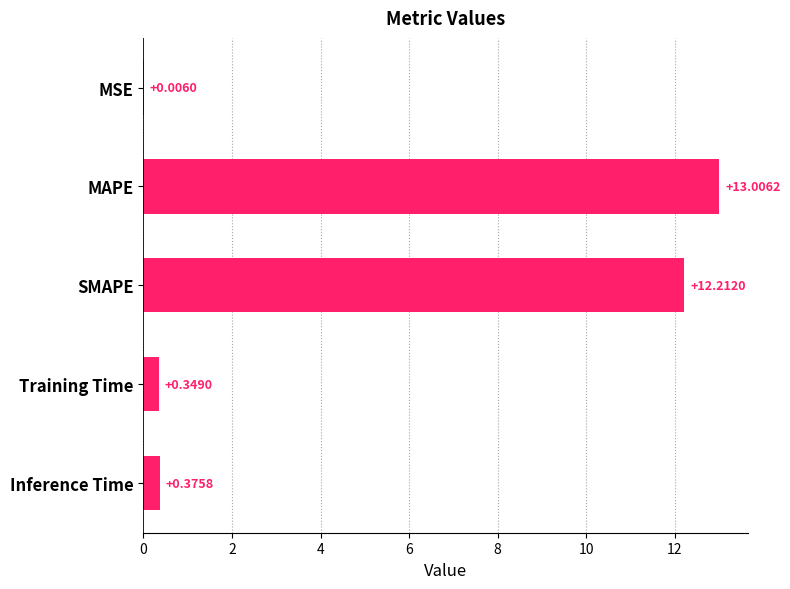

Approximately how many times larger is the value at MAPE compared to SMAPE?

1.1